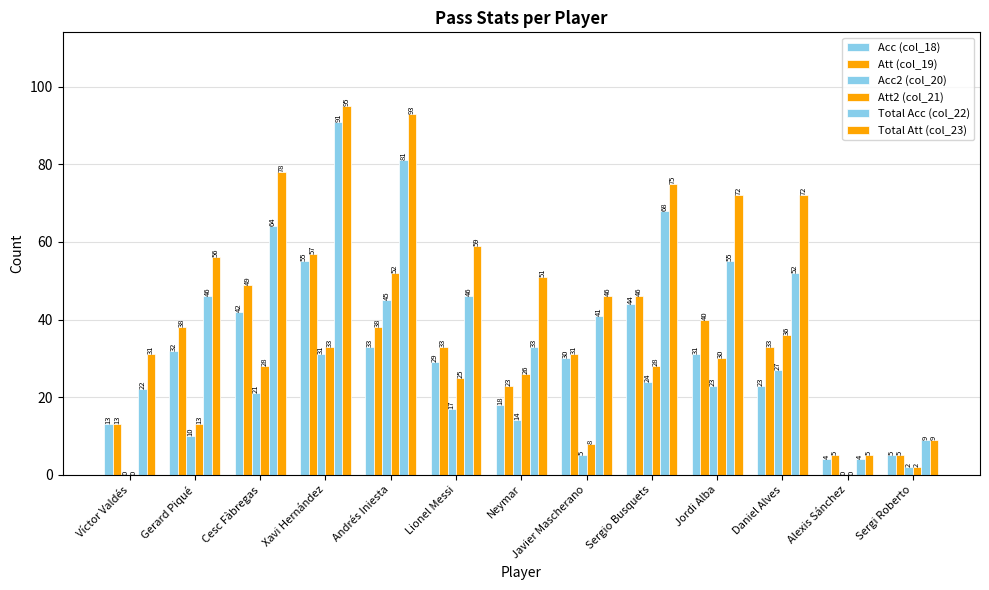

Are the bars grouped side by side (vs. stacked)?

Yes